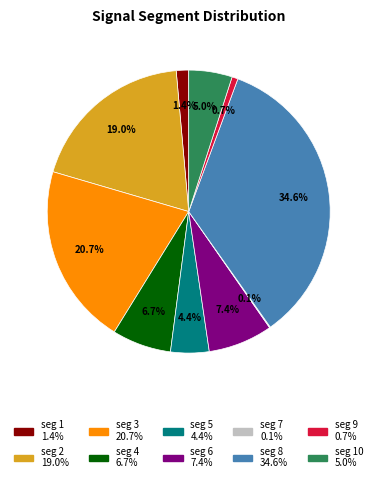

Does any single category account for the majority?

No